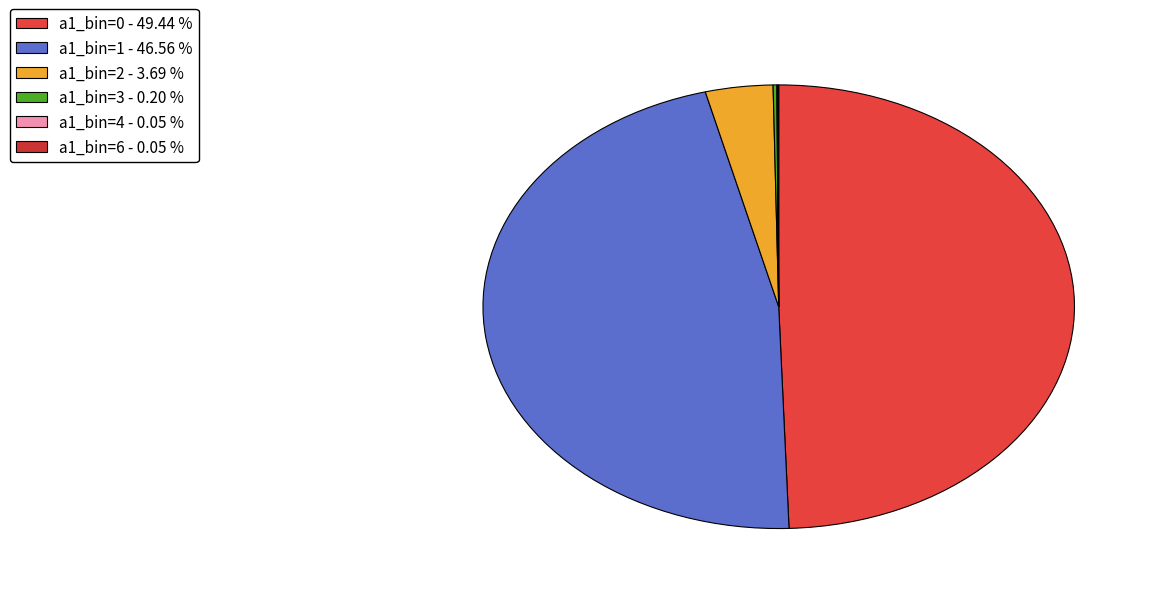

How many segments does this pie chart have?

6